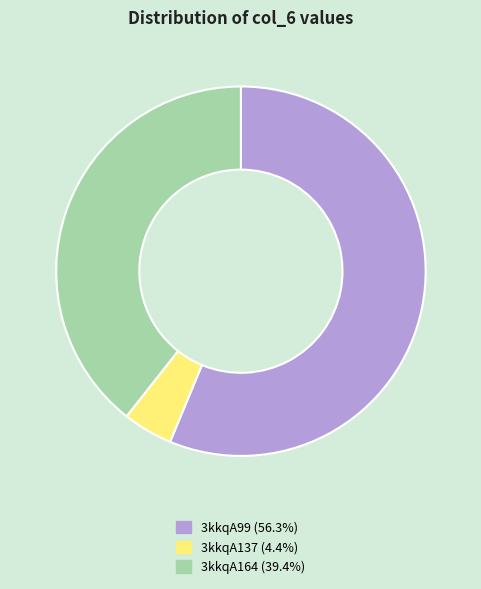

True or false: 3kkqA99 accounts for 56% of the total.

True